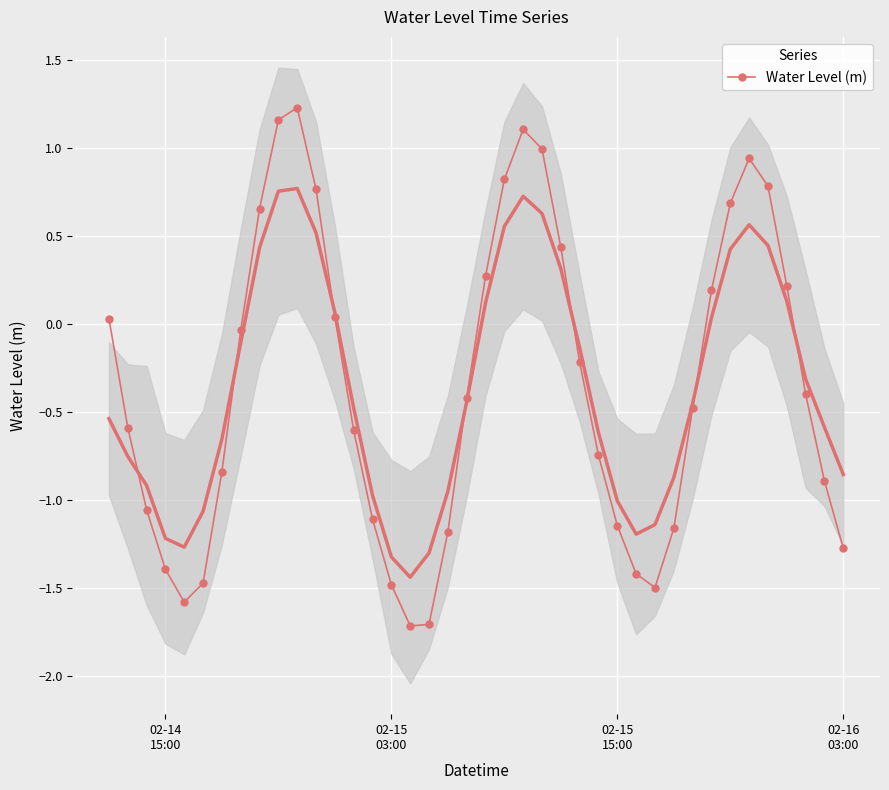

What is the minimum value for Water Level (m)?

-1.7